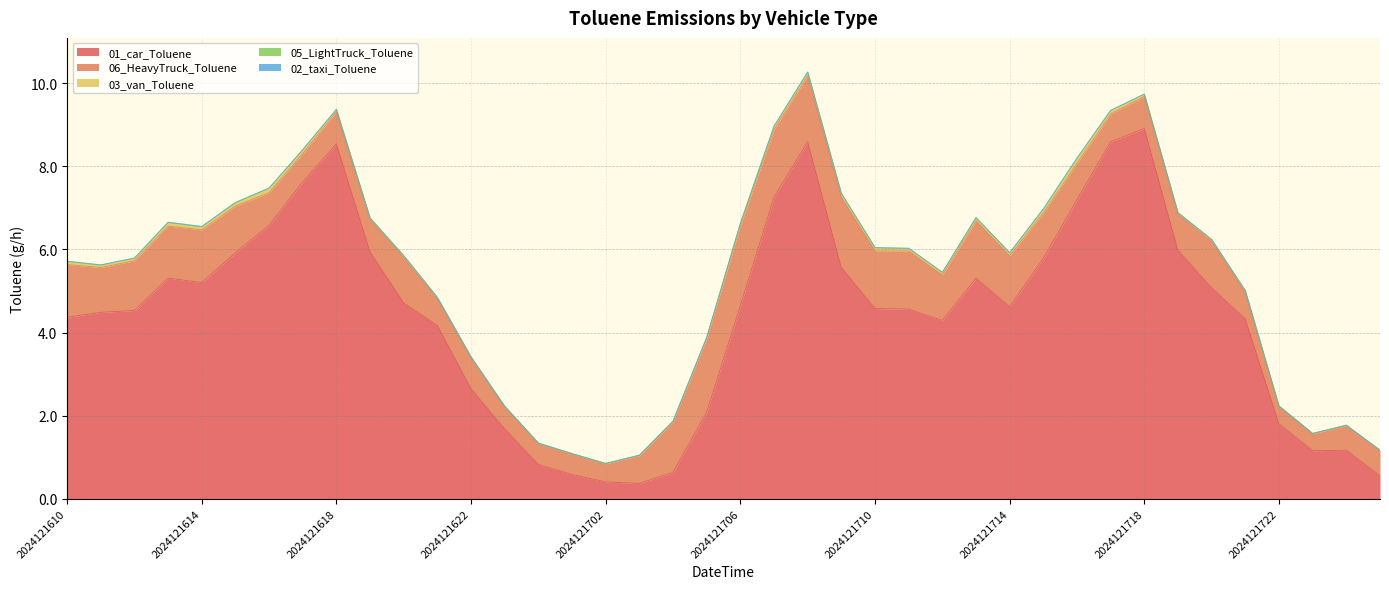

Reading left to right, list all the values displayed in this chart.

01_car_Toluene: 4.4	4.5	4.5	5.3	5.2	5.9	6.6	7.6	8.5	5.9	4.7	4.2	2.6	1.7	0.8	0.6	0.4	0.4	0.6	2.1	4.6	7.3	8.6	5.6	4.6	4.6	4.3	5.3	4.6	5.8	7.2	8.6	8.9	6.0	5.1	4.3	1.8	1.2	1.2	0.6
06_HeavyTruck_Toluene: 1.3	1.1	1.2	1.3	1.3	1.1	0.8	0.7	0.8	0.8	1.1	0.6	0.7	0.5	0.5	0.5	0.4	0.7	1.2	1.8	1.9	1.6	1.6	1.7	1.4	1.4	1.1	1.4	1.2	1.1	0.9	0.7	0.8	0.9	1.1	0.6	0.4	0.4	0.6	0.6
03_van_Toluene: 0.1	0.1	0.1	0.1	0.1	0.1	0.1	0.1	0.1	0.0	0.0	0.0	0.0	0.0	0.0	0.0	0.0	0.0	0.0	0.0	0.0	0.1	0.1	0.1	0.1	0.0	0.1	0.1	0.1	0.1	0.1	0.1	0.1	0.0	0.0	0.0	0.0	0.0	0.0	0.0
05_LightTruck_Toluene: 0.0	0.0	0.0	0.0	0.0	0.0	0.0	0.0	0.0	0.0	0.0	0.0	0.0	0.0	0.0	0.0	0.0	0.0	0.0	0.0	0.0	0.0	0.0	0.0	0.0	0.0	0.0	0.0	0.0	0.0	0.0	0.0	0.0	0.0	0.0	0.0	0.0	0.0	0.0	0.0
02_taxi_Toluene: 0.0	0.0	0.0	0.0	0.0	0.0	0.0	0.0	0.0	0.0	0.0	0.0	0.0	0.0	0.0	0.0	0.0	0.0	0.0	0.0	0.0	0.0	0.0	0.0	0.0	0.0	0.0	0.0	0.0	0.0	0.0	0.0	0.0	0.0	0.0	0.0	0.0	0.0	0.0	0.0